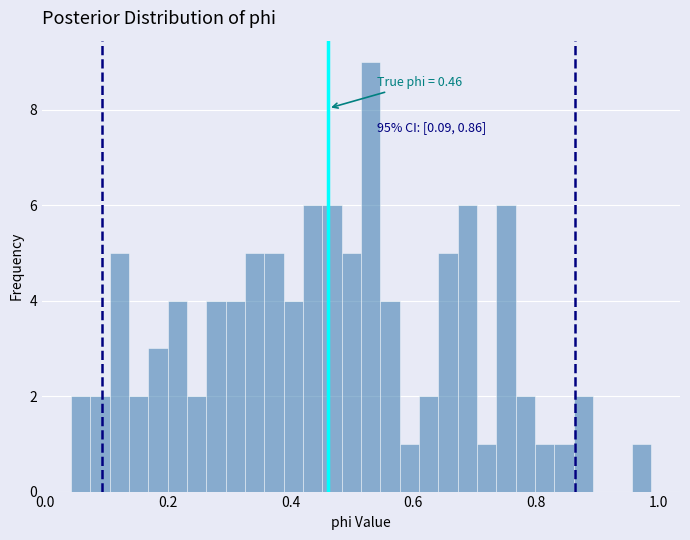

Around what value on the x-axis is the tallest bar? Give the approximate position of its centre, as read against the axis.

0.54